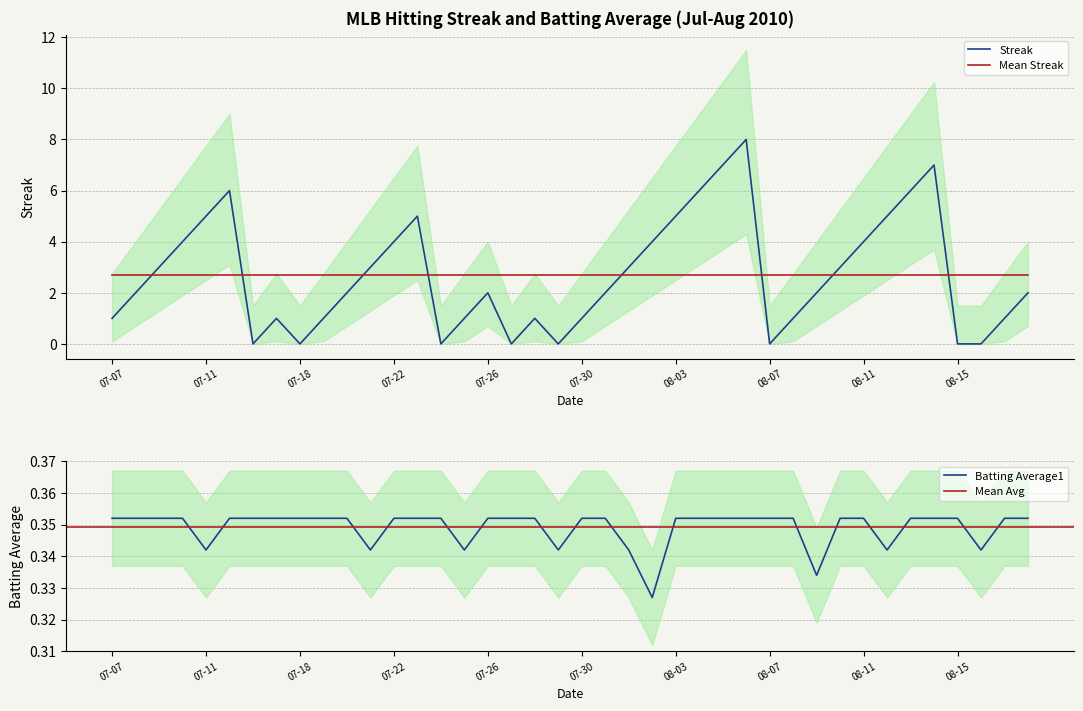

Where is Streak nearest to the value 4?

2010-07-10